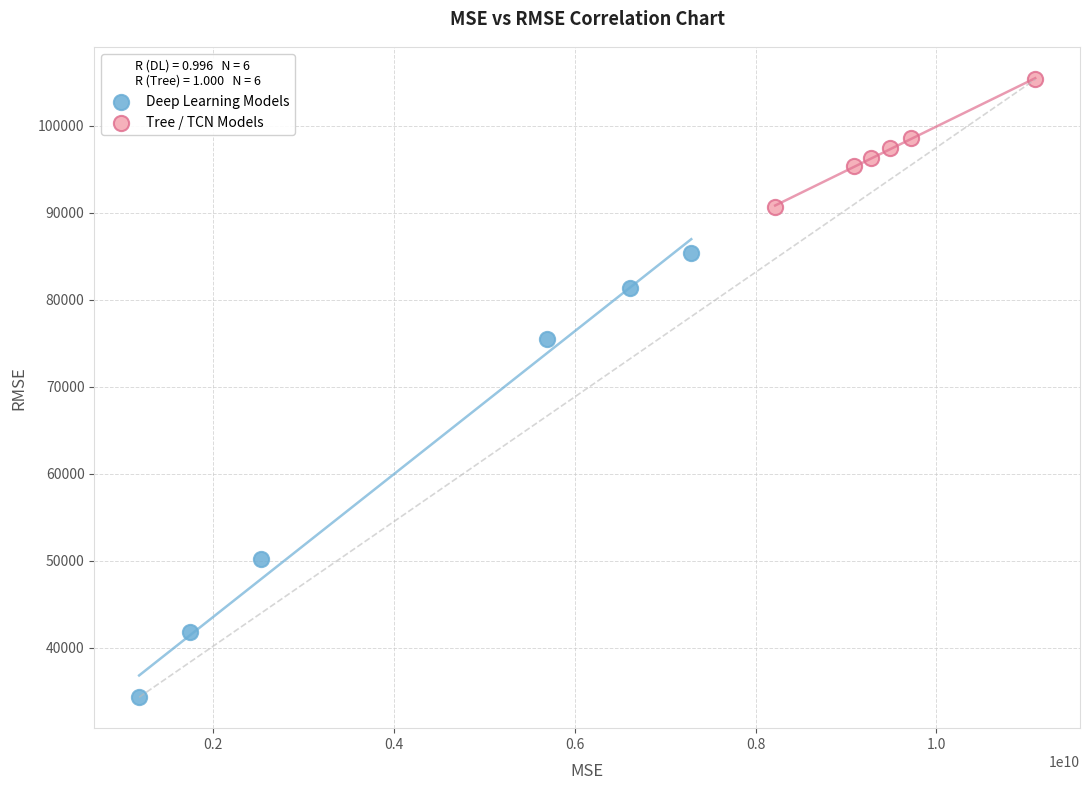

Which series contains the highest Y value?

Tree / TCN Models